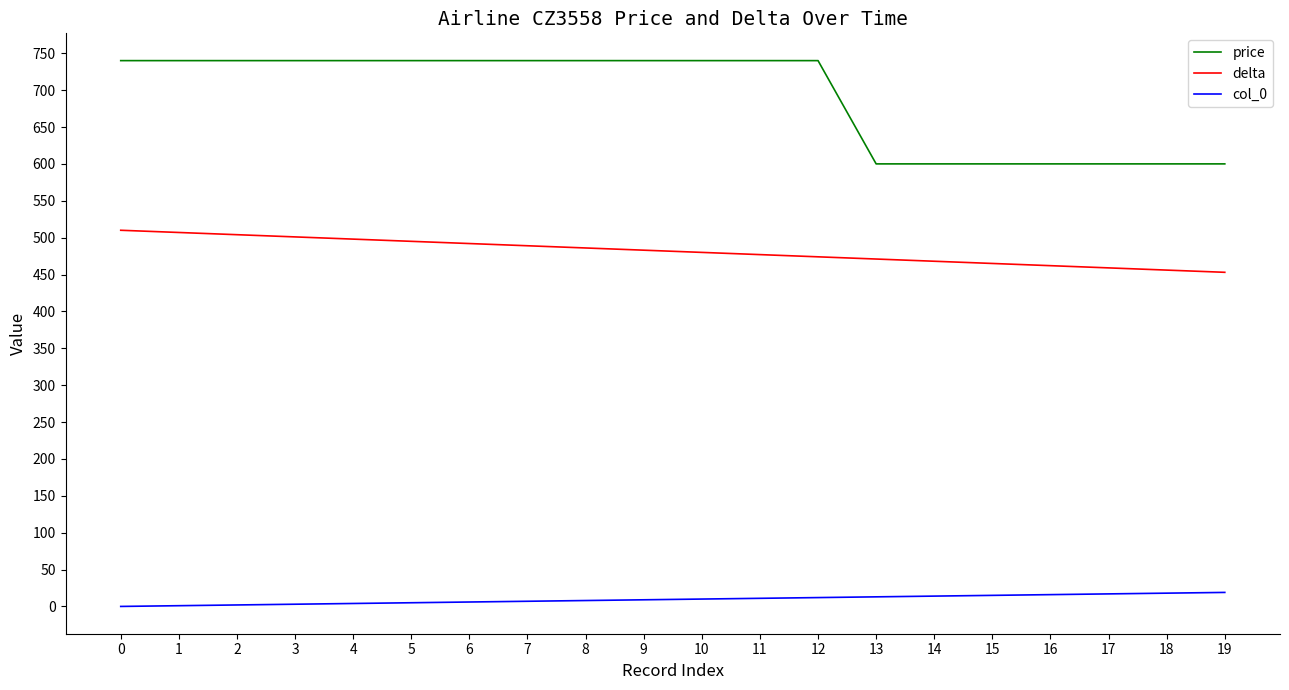

At how many categories does at least one series exceed 98?

20